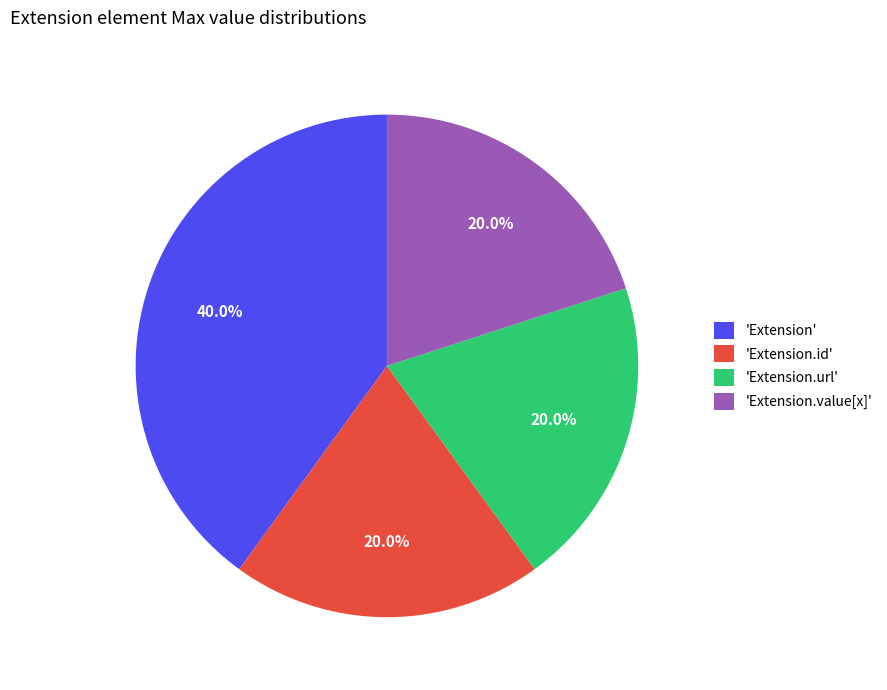

Which has a higher value, 'Extension' or 'Extension.value[x]'?

'Extension'